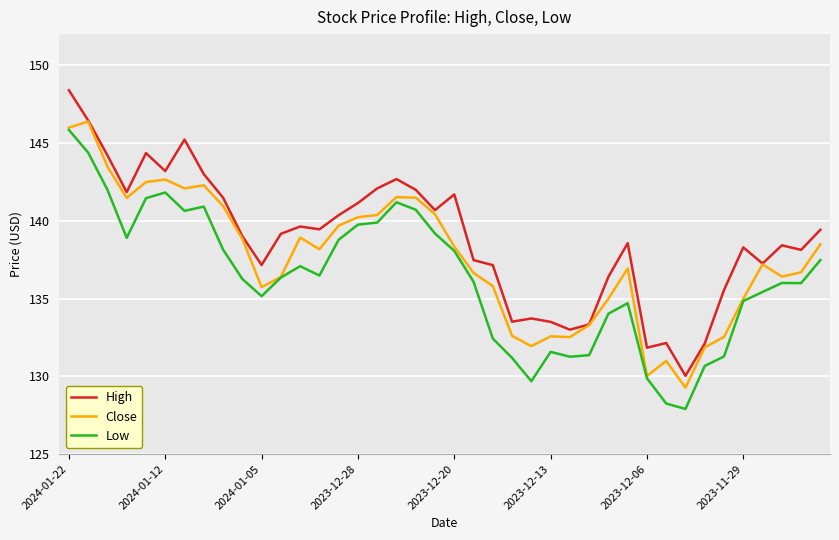

What is the highest value of the Close series?

146.4